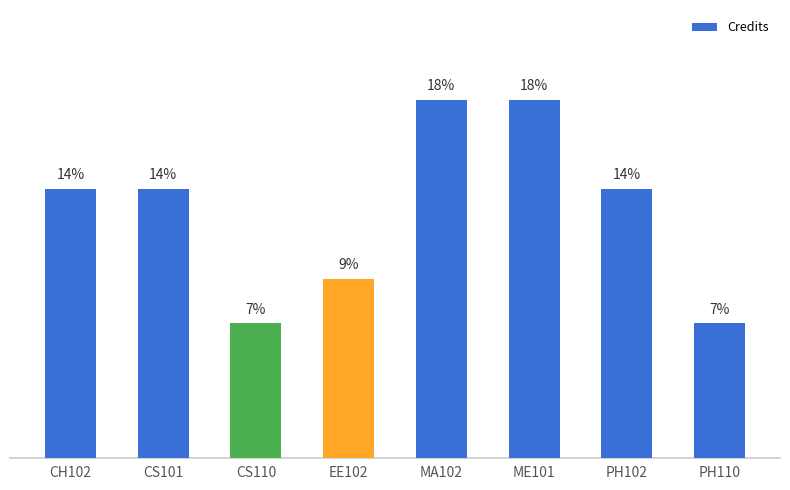

Are the bars horizontal?

No